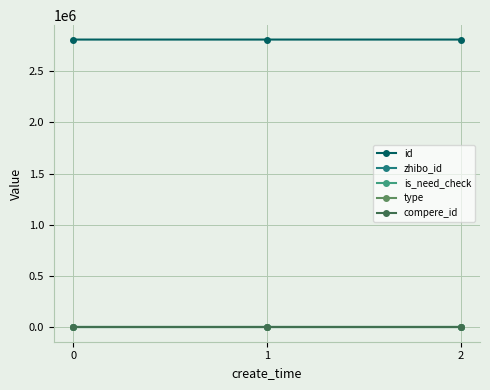

Is this an area chart (filled region under the line)?

No